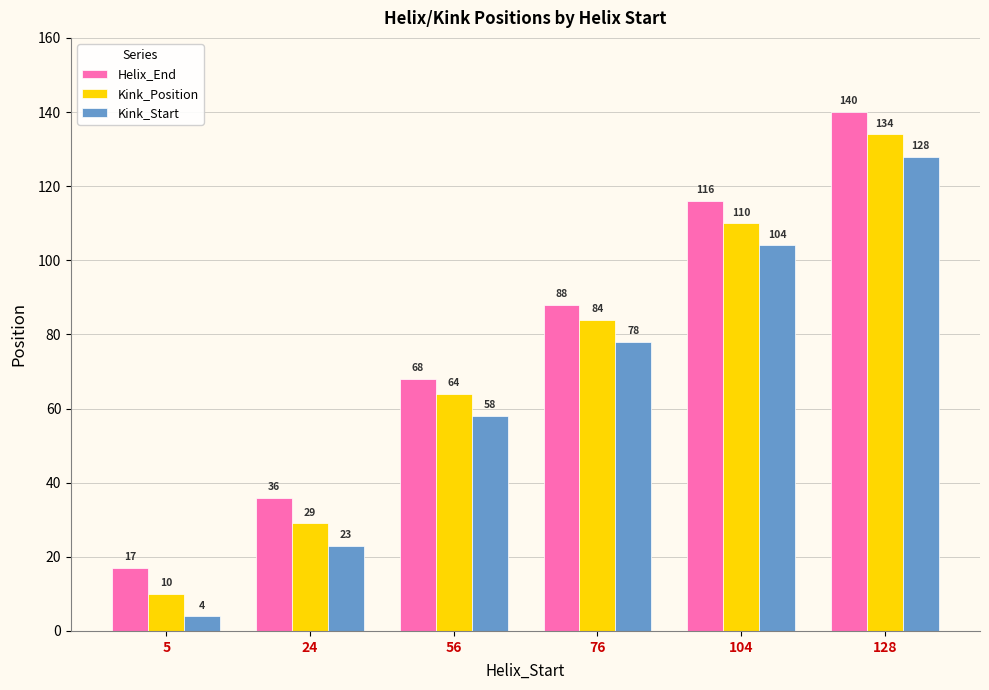

Reading left to right, extract all data points from this chart.

Helix_End: 17	36	68	88	116	140
Kink_Position: 10	29	64	84	110	134
Kink_Start: 4	23	58	78	104	128